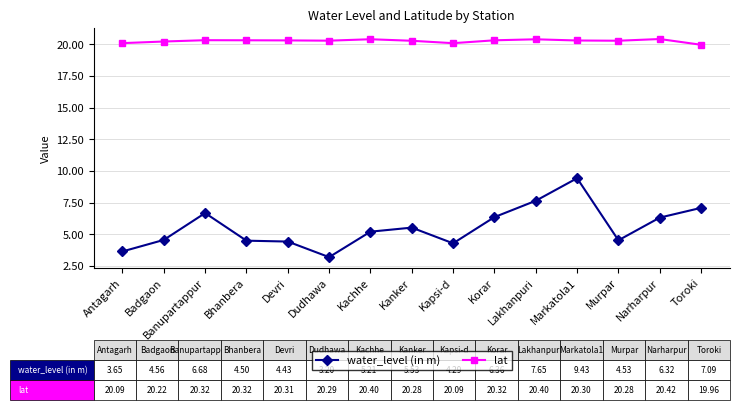

In lat, how many points are higher than both neighbors (excluding endpoints)?

4